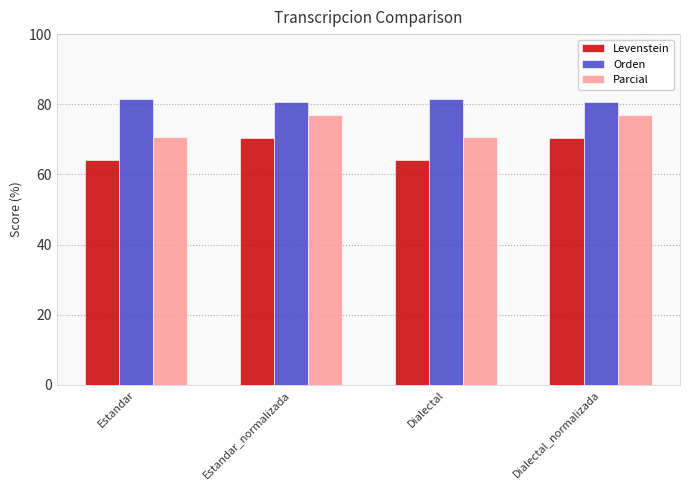

What is the value of the Orden bar at the 2nd from the left?

80.6